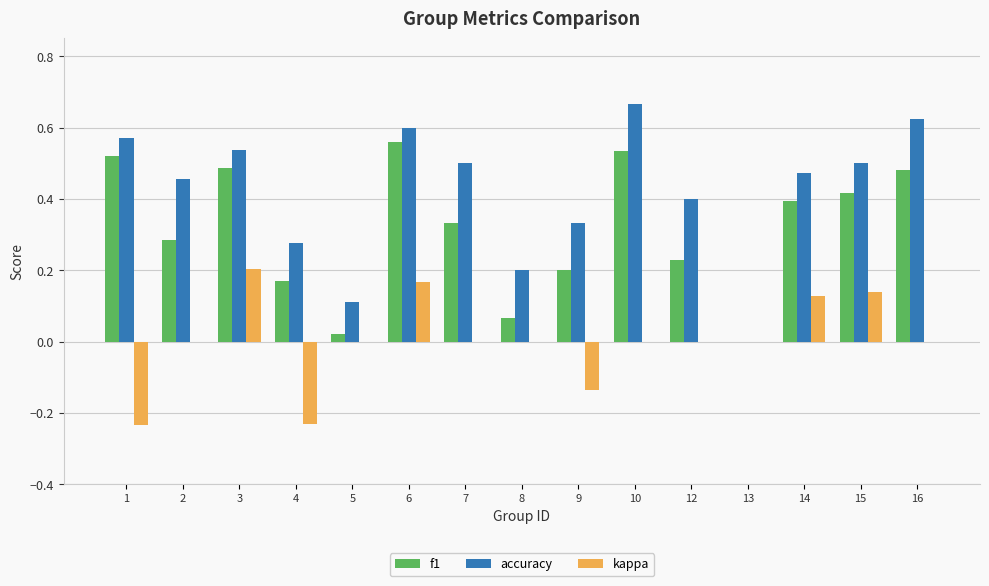

Which series has the largest total across all categories?

accuracy